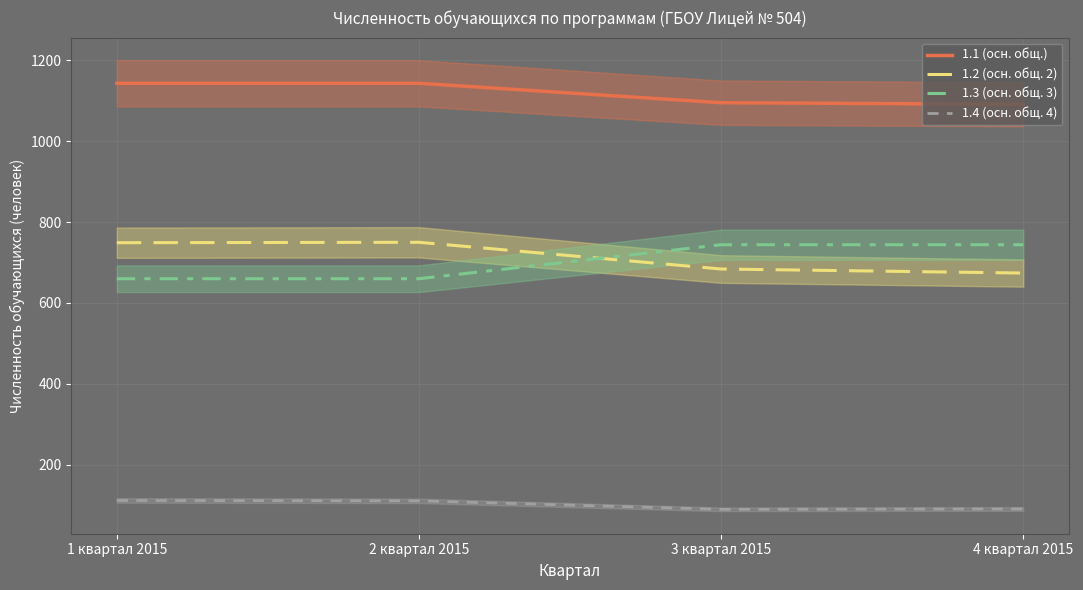

What value does the 1.4 (осн. общ. 4) series have at 3 квартал 2015, to the nearest 10?

90